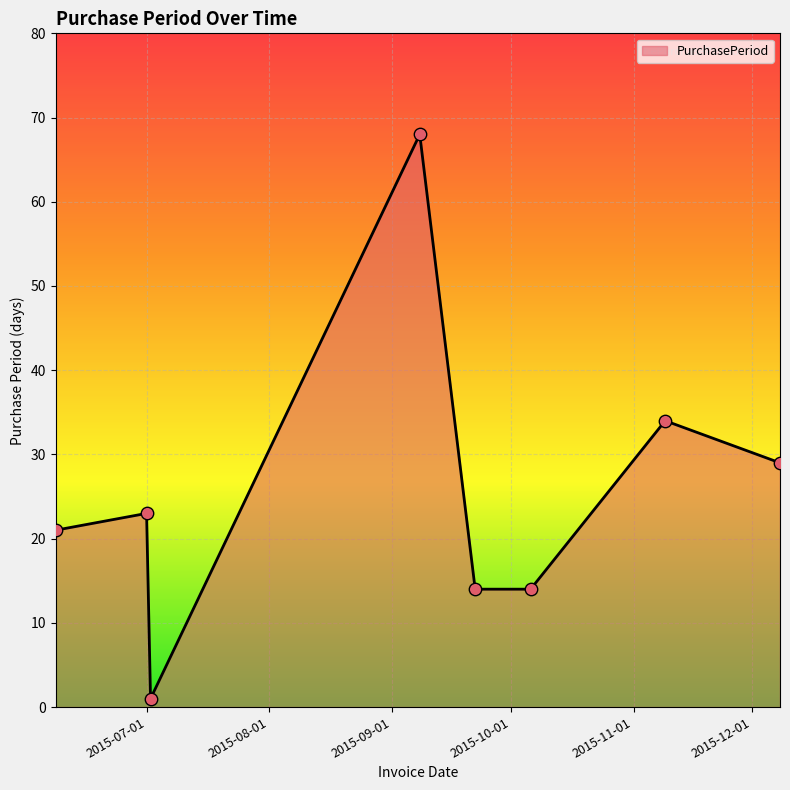

What is the average value?

26